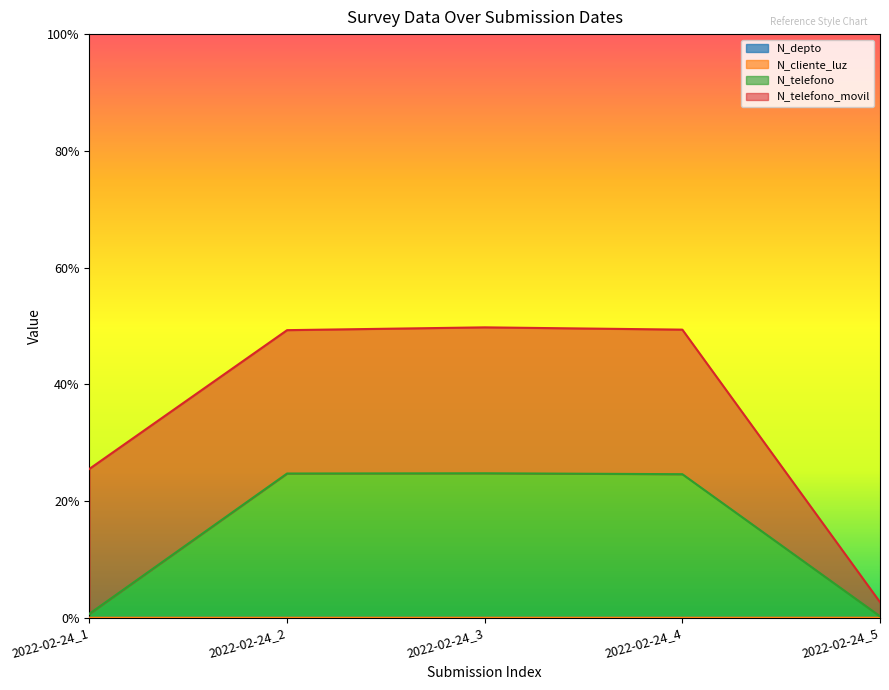

At how many categories does at least one series exceed 0?

5